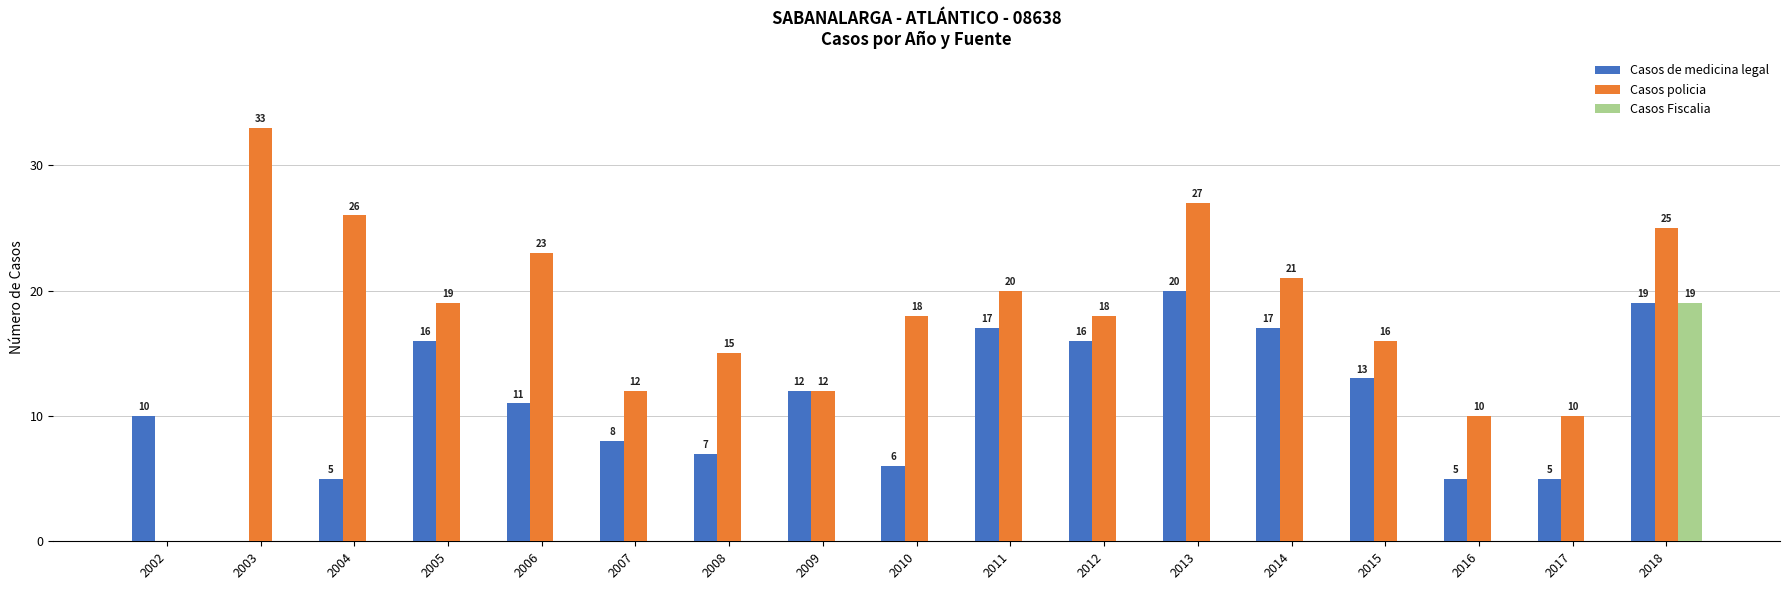

What is the average value of the Casos de medicina legal series?

11